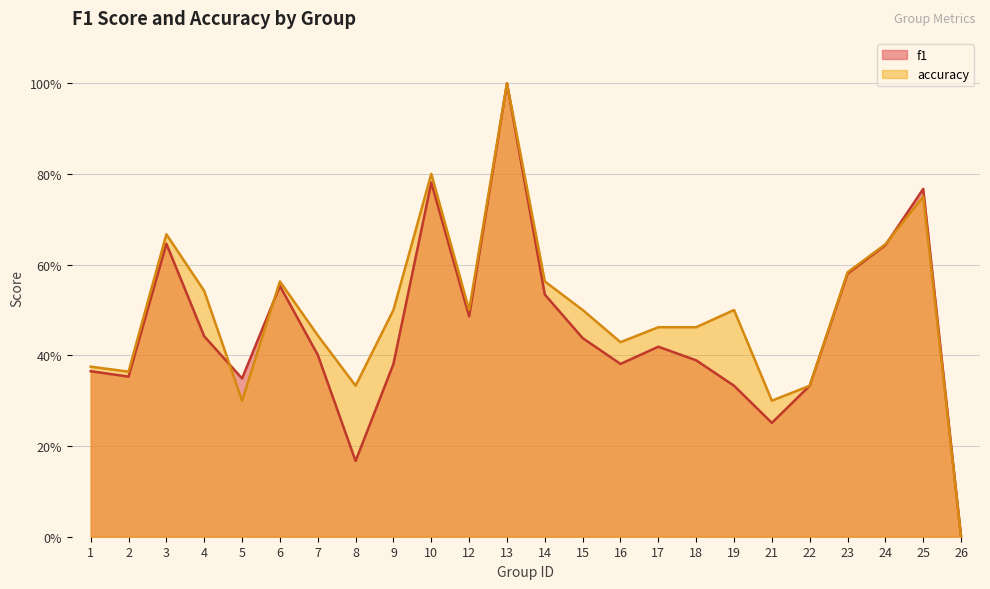

What is the sum of the f1 values at 12 and 10?

1.3